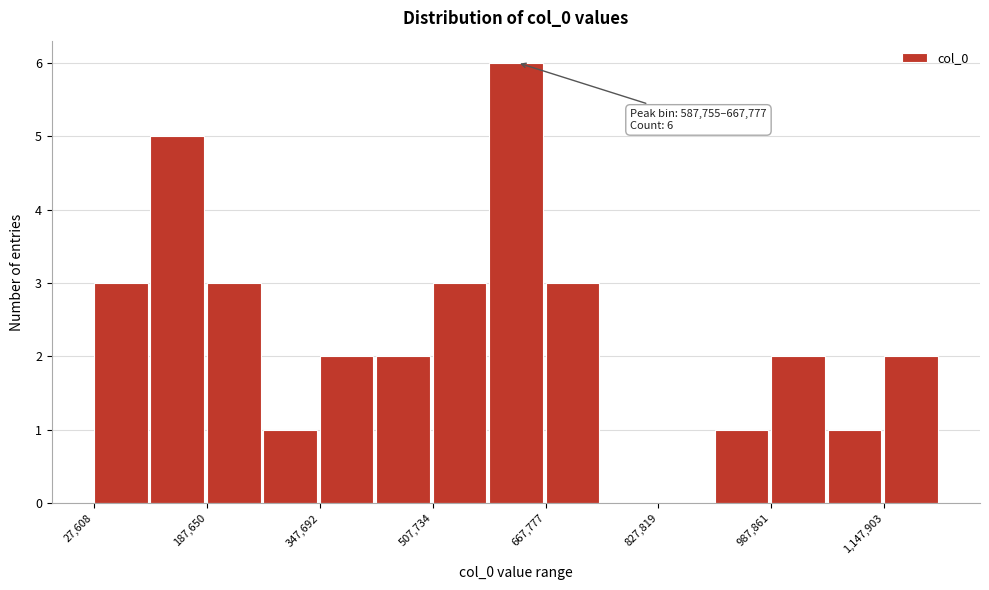

Which range on the x-axis has the tallest bar?

580000 to 660000